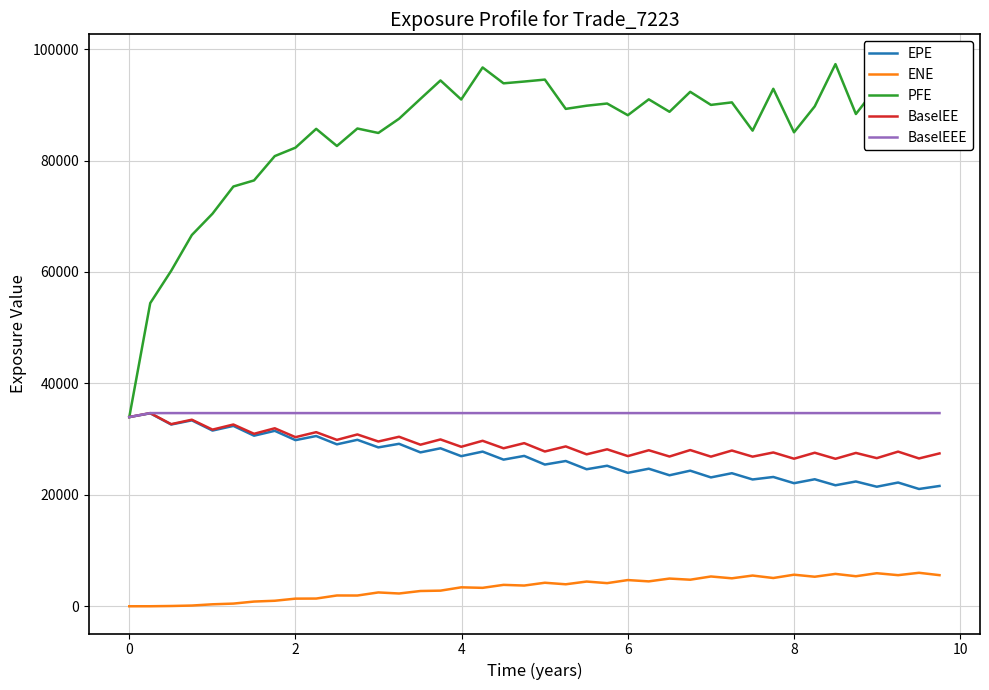

Which series has the largest total across all categories?

PFE